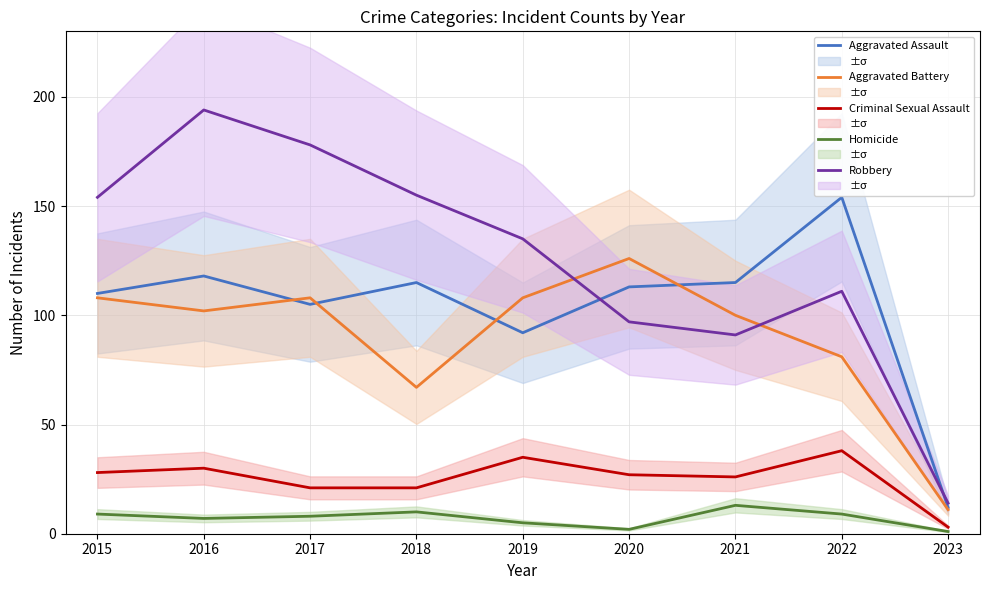

Reading left to right, extract all data points from this chart.

Aggravated Assault: 2015=110	2016=118	2017=105	2018=115	2019=92	2020=113	2021=115	2022=154	2023=12
Aggravated Battery: 2015=108	2016=102	2017=108	2018=67	2019=108	2020=126	2021=100	2022=81	2023=11
Criminal Sexual Assault: 2015=28	2016=30	2017=21	2018=21	2019=35	2020=27	2021=26	2022=38	2023=3
Homicide: 2015=9	2016=7	2017=8	2018=10	2019=5	2020=2	2021=13	2022=9	2023=1
Robbery: 2015=154	2016=194	2017=178	2018=155	2019=135	2020=97	2021=91	2022=111	2023=14